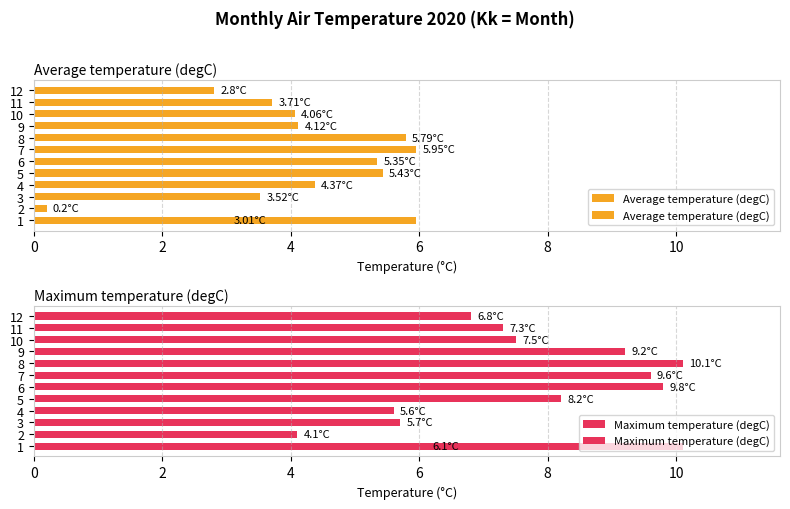

At 10, list the series in order from smallest to largest.

Average temperature (degC), Maximum temperature (degC)